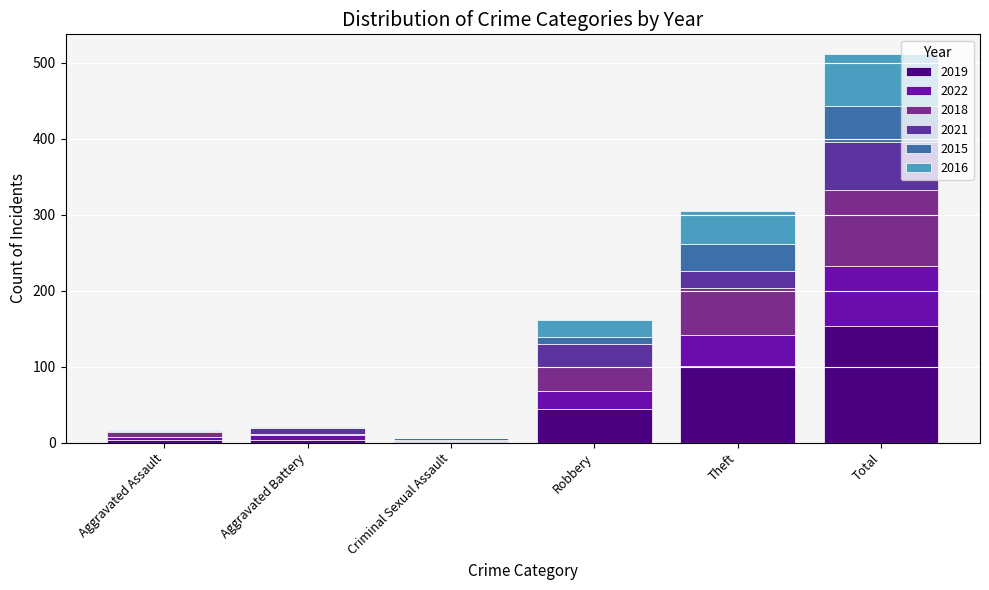

What position from the right is Aggravated Assault?

6